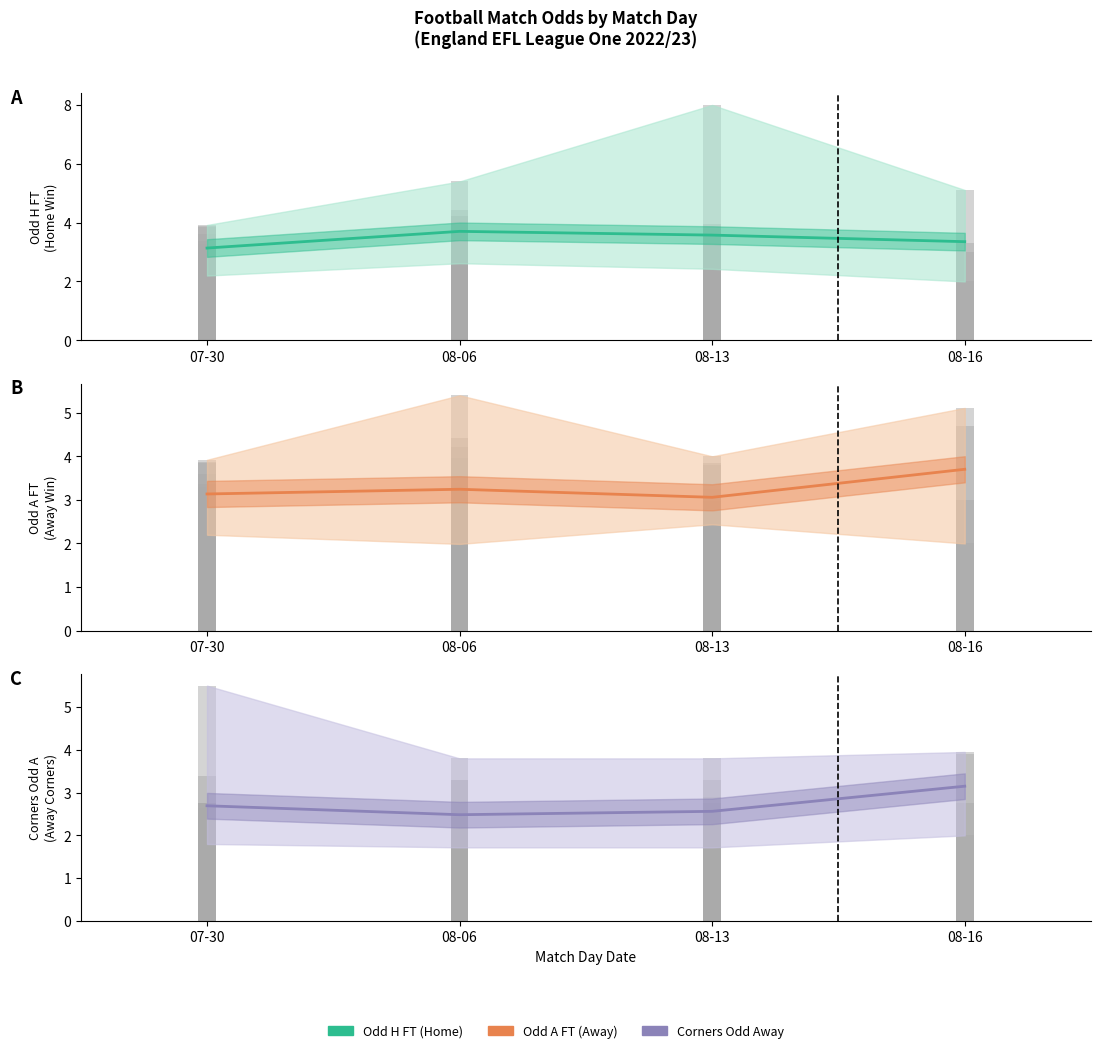

Which category has the highest value across all series?

08-16